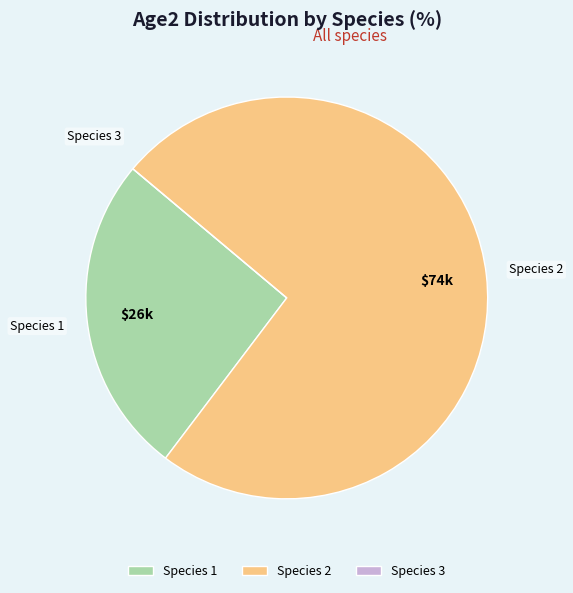

Is there a majority slice in this chart?

Yes